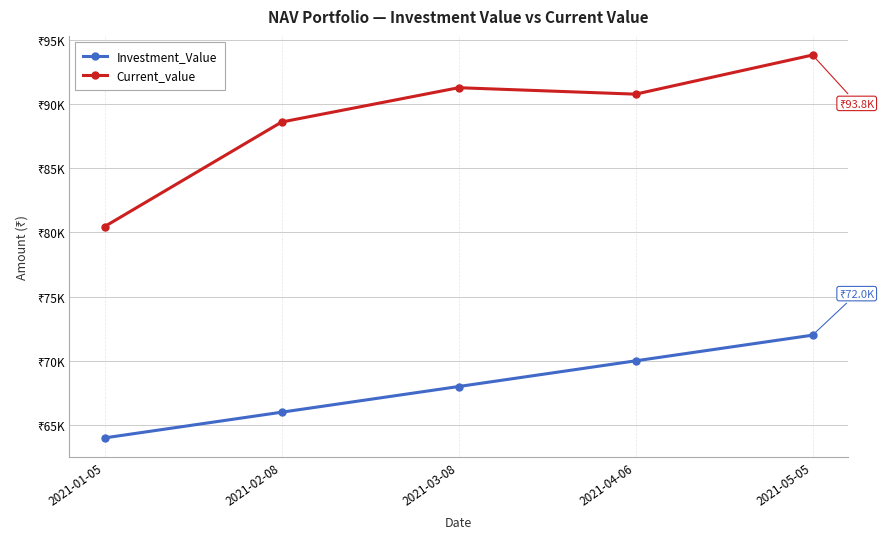

At which label does Current_value first exceed 90766?

2021-03-08